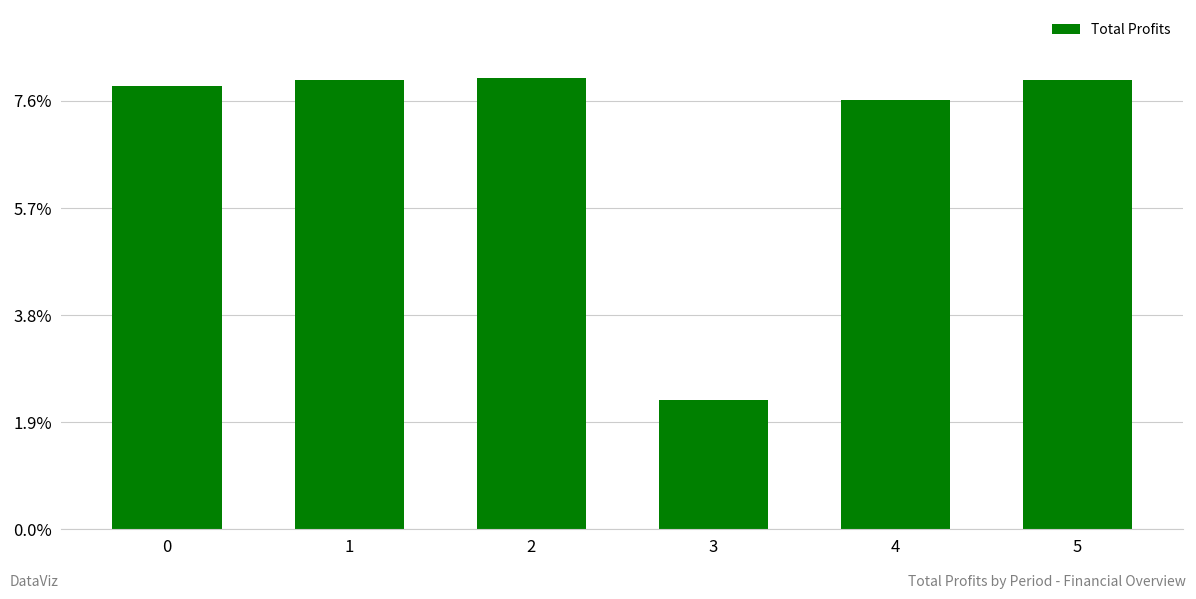

What is the change in value from 4 to 5?

+18749.9